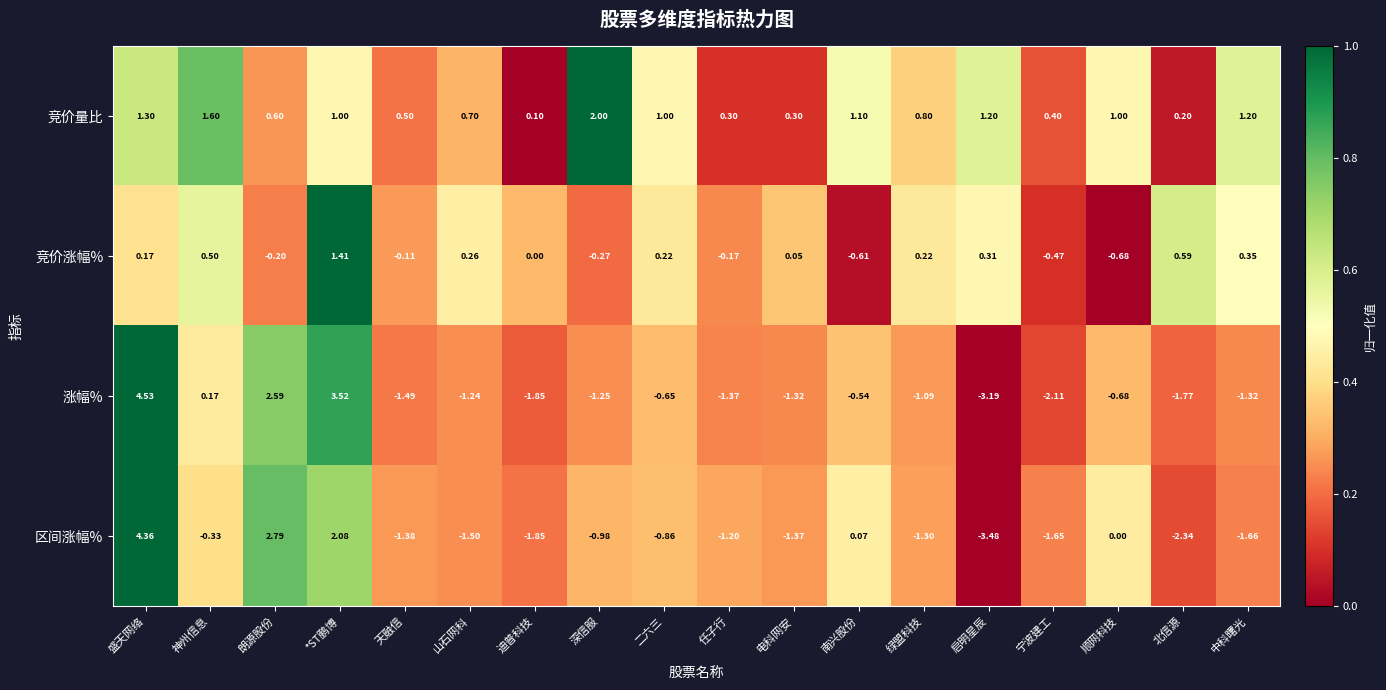

Which label corresponds to the smallest value in the chart?

启明星辰